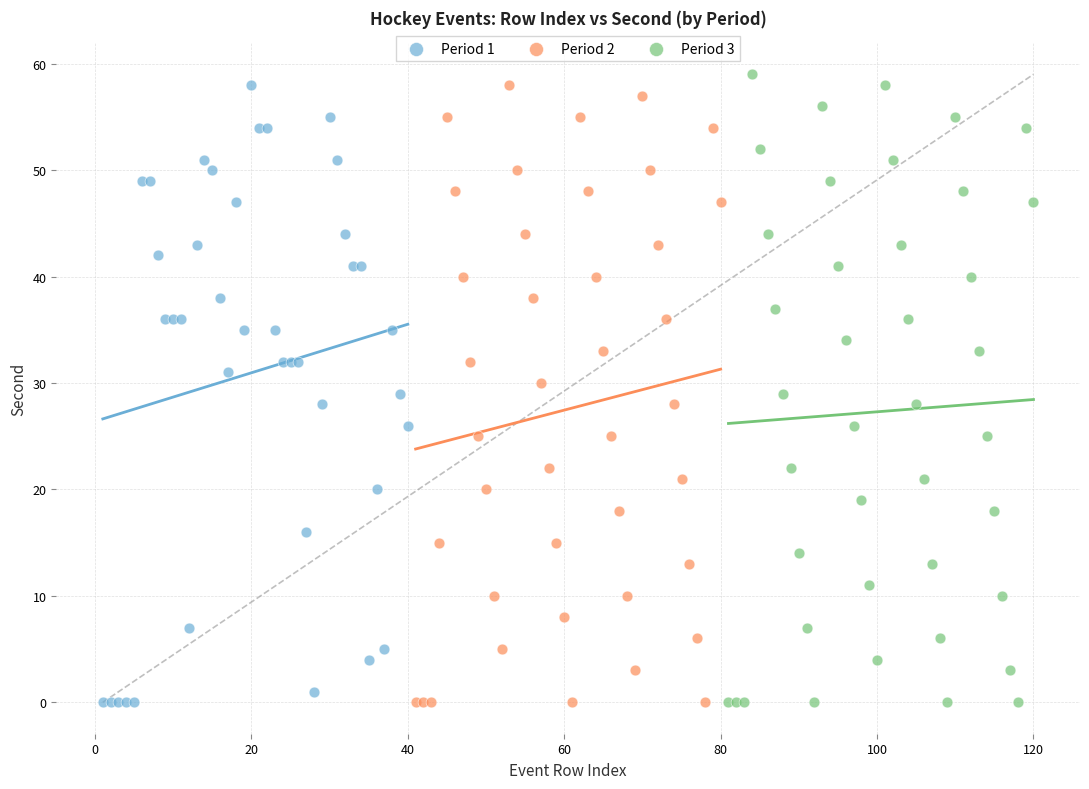

What are all the series names shown in the legend?

Period 1, Period 2, Period 3